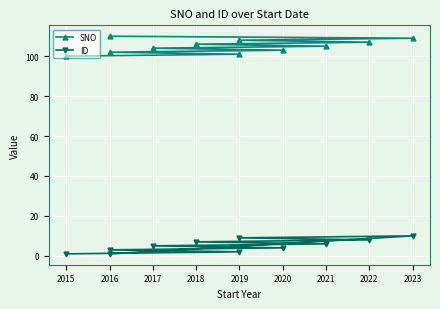

What is the total value across all series at 2019?

103